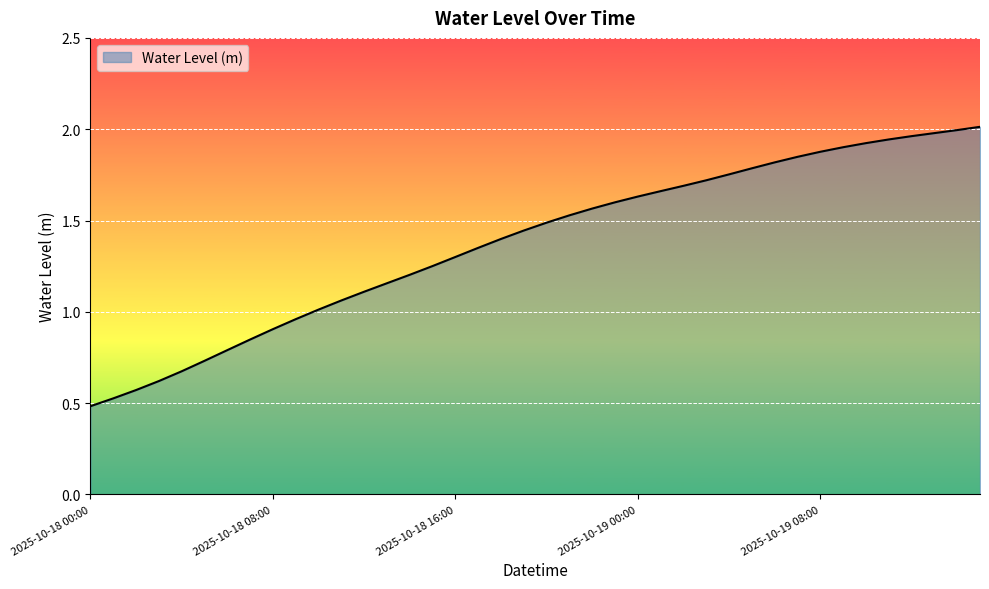

True or false: the data has more than 2 interior local peaks.

False